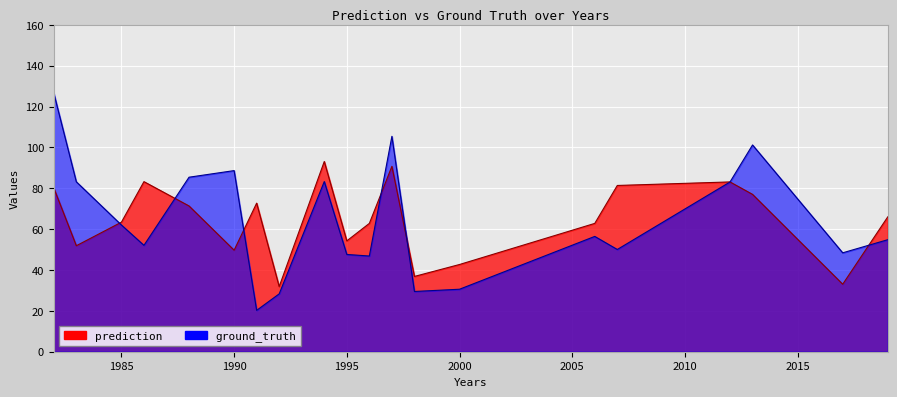

What is the value of the prediction point at the 7th from the left?

72.7